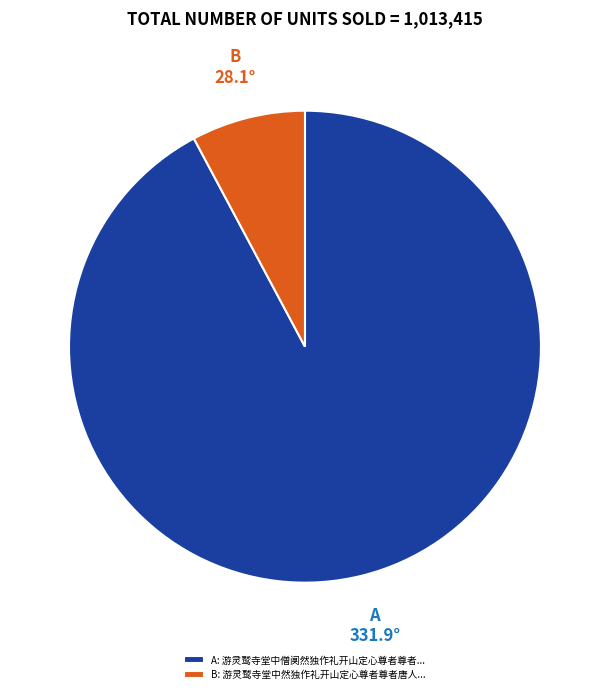

Do B and A together represent more than half of the pie?

Yes